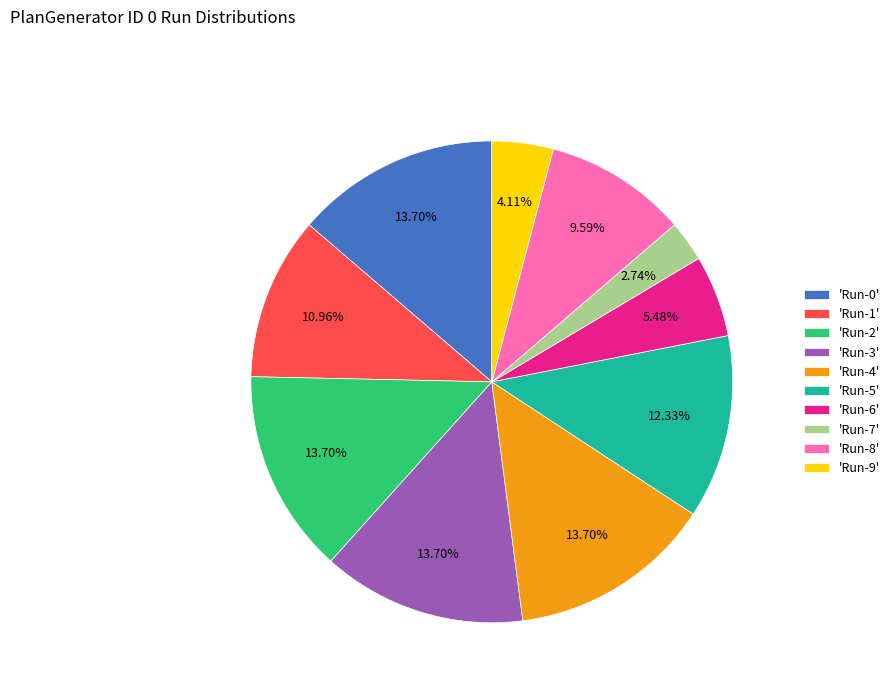

Which category has the smallest portion of the pie?

'Run-7'